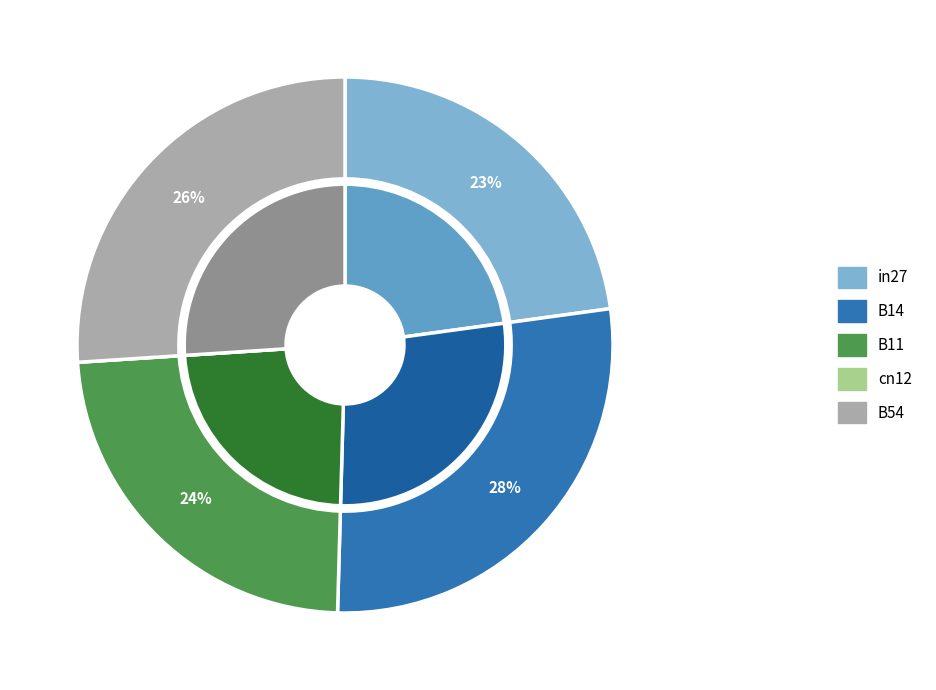

What is the largest slice in the pie chart?

B14